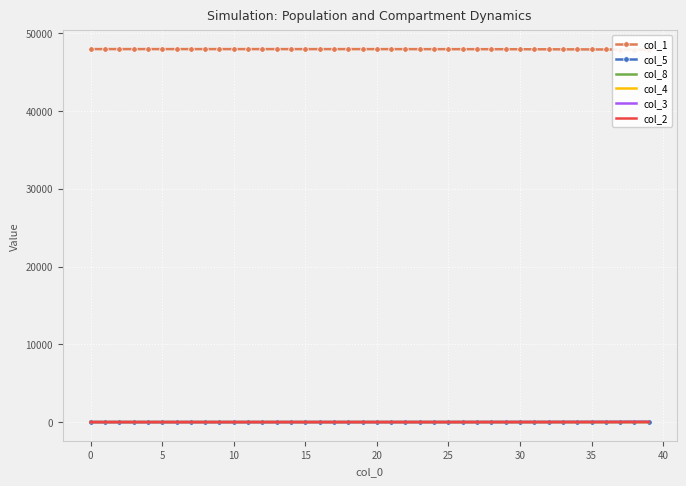

True or false: col_4 and col_2 cross at least once.

False